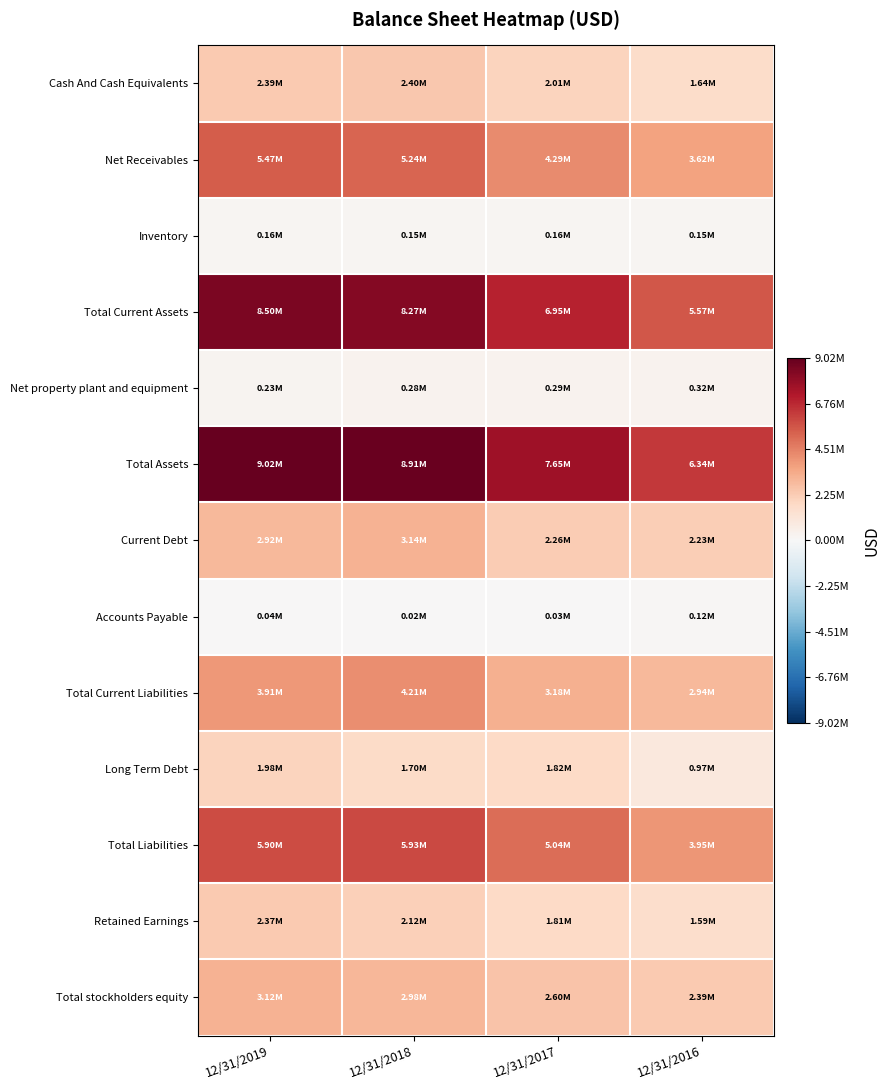

What is the difference between the highest and lowest values at 12/31/2018?

8884688